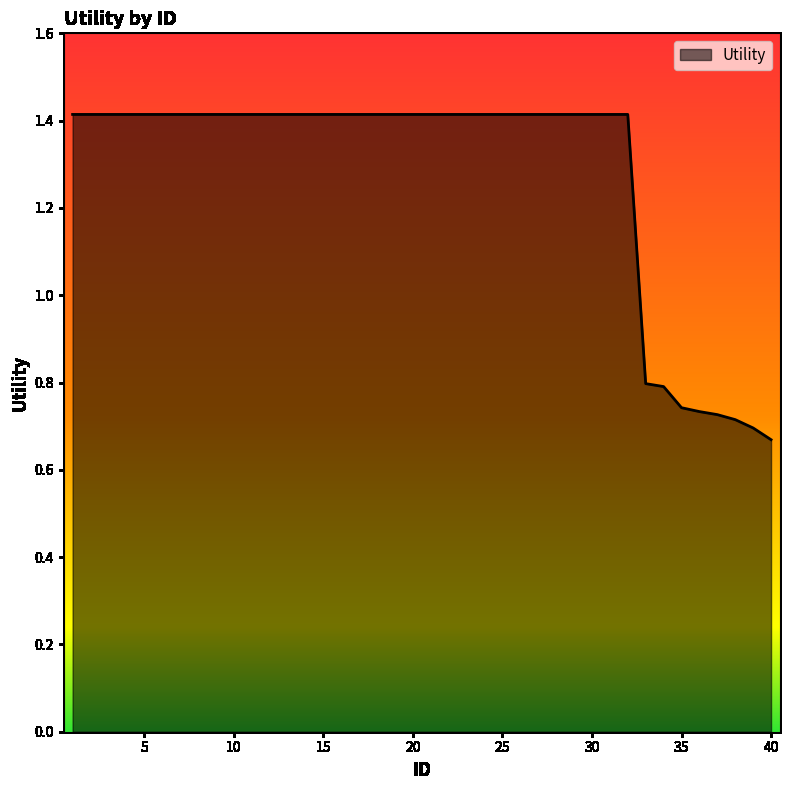

What is the maximum value shown in the chart?

1.4